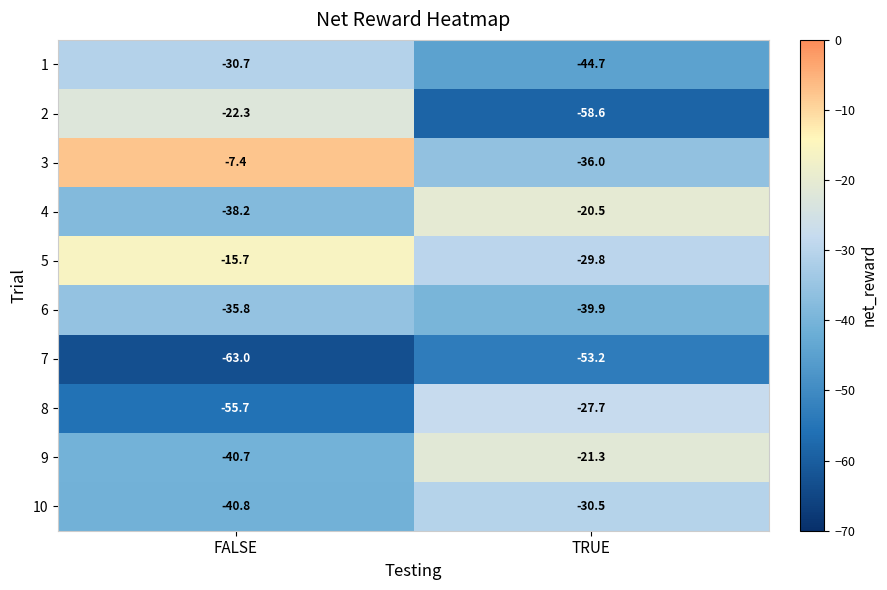

At FALSE, list the series in order from smallest to largest.

7, 8, 10, 9, 4, 6, 1, 2, 5, 3